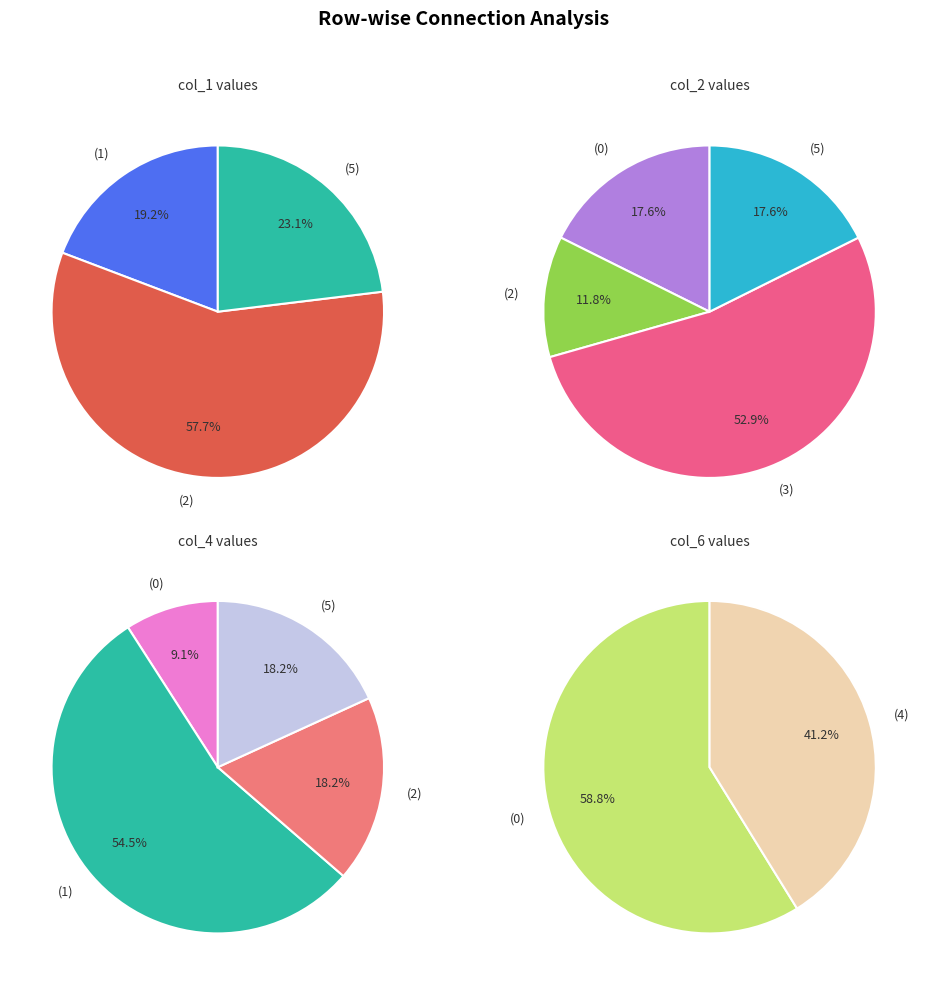

Combined, what portion of the pie is 5 and 3?

23.1%